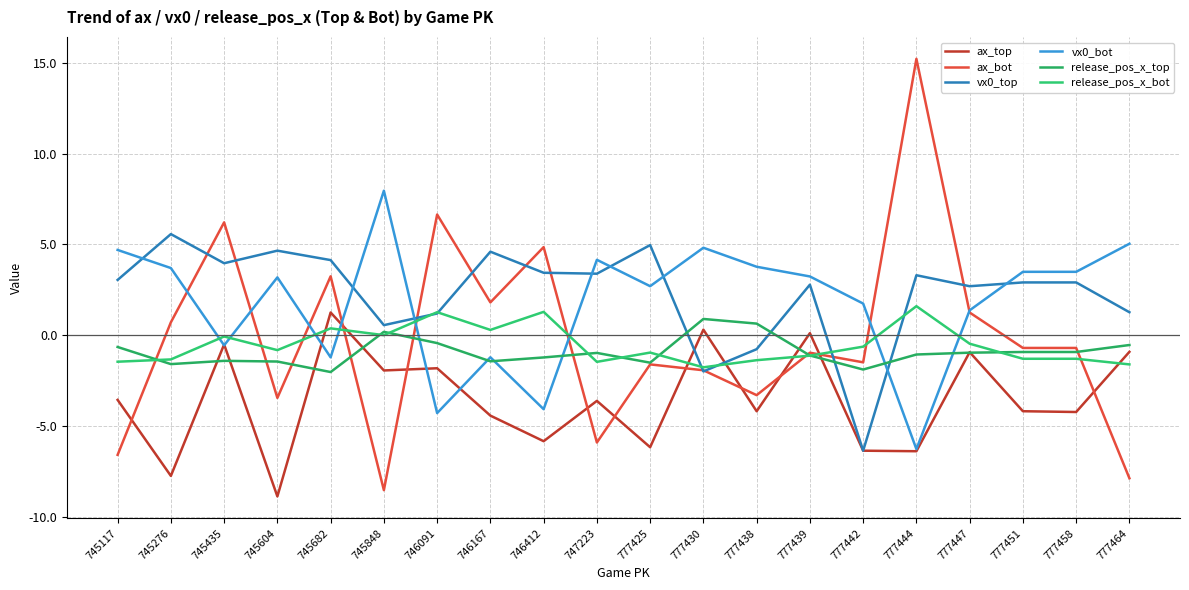

Reading right to left, extract all data points from this chart.

ax_top: -0.9	-4.2	-4.2	-0.9	-6.4	-6.4	0.1	-4.2	0.3	-6.2	-3.6	-5.8	-4.4	-1.8	-1.9	1.2	-8.9	-0.5	-7.8	-3.6
ax_bot: -7.9	-0.7	-0.7	1.2	15.2	-1.5	-1.0	-3.3	-1.9	-1.6	-5.9	4.8	1.8	6.6	-8.5	3.2	-3.5	6.2	0.7	-6.6
vx0_top: 1.3	2.9	2.9	2.7	3.3	-6.4	2.8	-0.8	-2.0	5.0	3.4	3.4	4.6	1.2	0.6	4.1	4.7	4.0	5.6	3.0
vx0_bot: 5.0	3.5	3.5	1.4	-6.3	1.7	3.2	3.8	4.8	2.7	4.2	-4.1	-1.2	-4.3	8.0	-1.2	3.2	-0.6	3.7	4.7
release_pos_x_top: -0.5	-0.9	-0.9	-1.0	-1.1	-1.9	-1.1	0.6	0.9	-1.5	-1.0	-1.2	-1.4	-0.4	0.2	-2.0	-1.5	-1.4	-1.6	-0.7
release_pos_x_bot: -1.6	-1.3	-1.3	-0.5	1.6	-0.6	-1.1	-1.4	-1.8	-1.0	-1.5	1.3	0.3	1.3	0.0	0.4	-0.8	-0.1	-1.3	-1.5